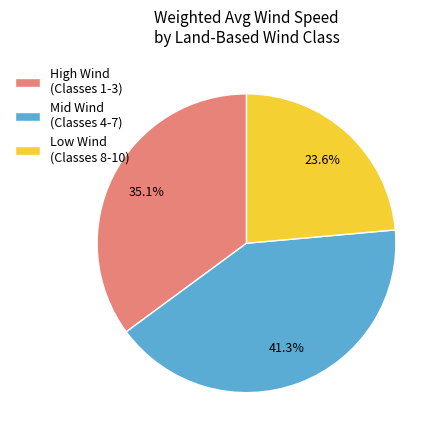

To the nearest percent, what is the difference between the largest and smallest slice percentages?

18%